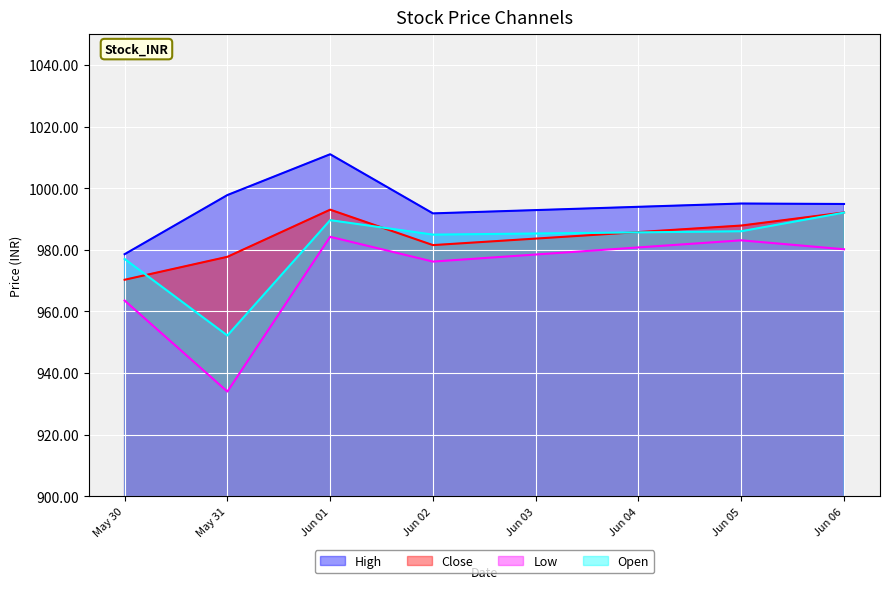

How many distinct data groups are displayed?

4